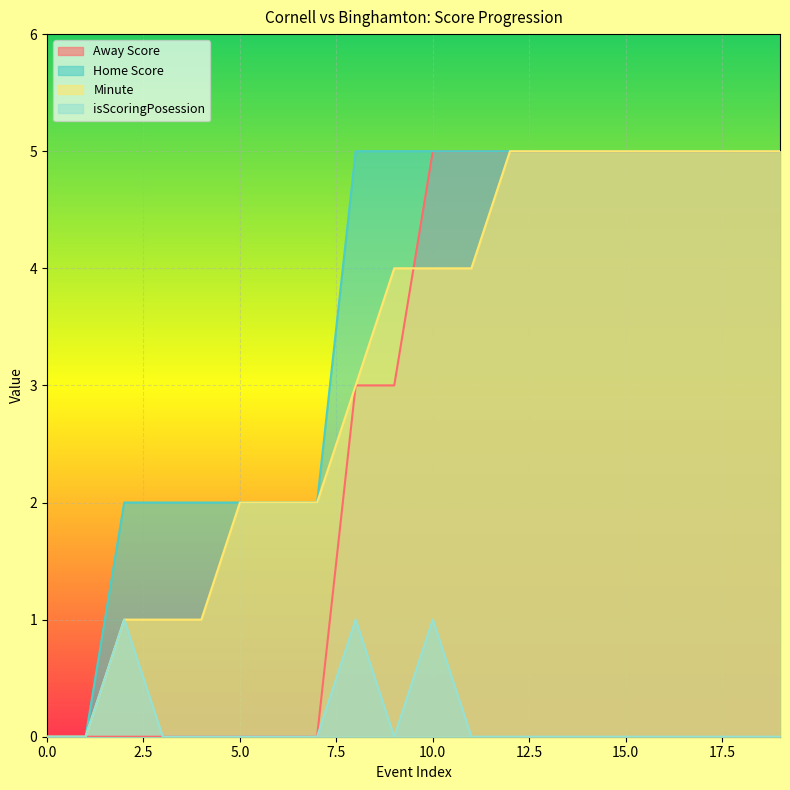

The value of Home Score at 1 is 0. True or false?

True